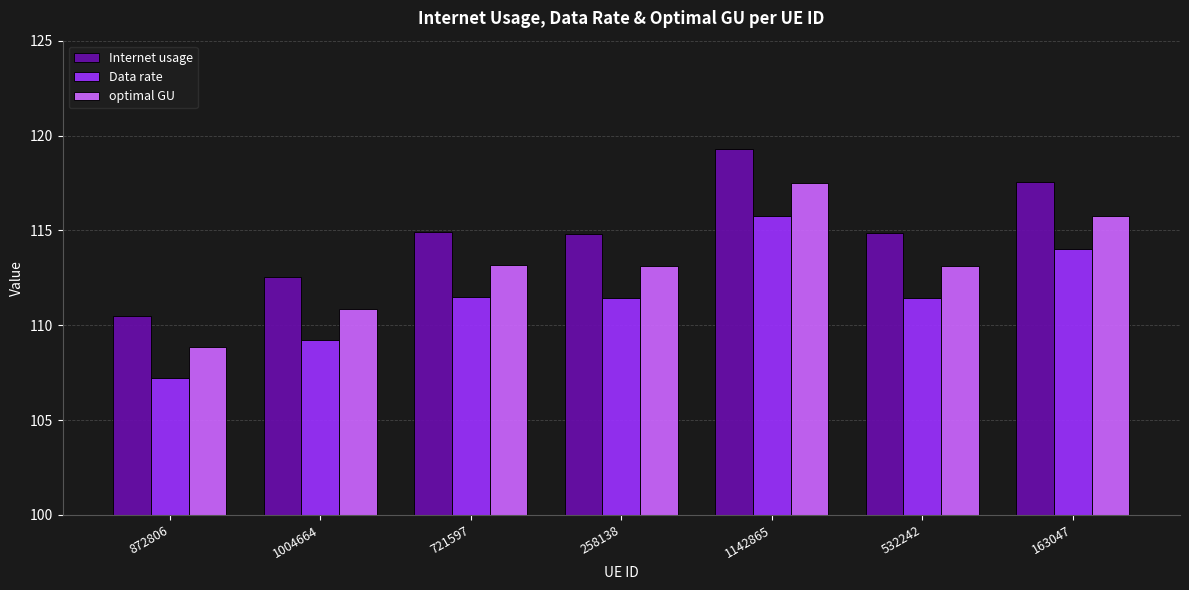

What is the value of the optimal GU bar at the 2nd from the left?

110.9